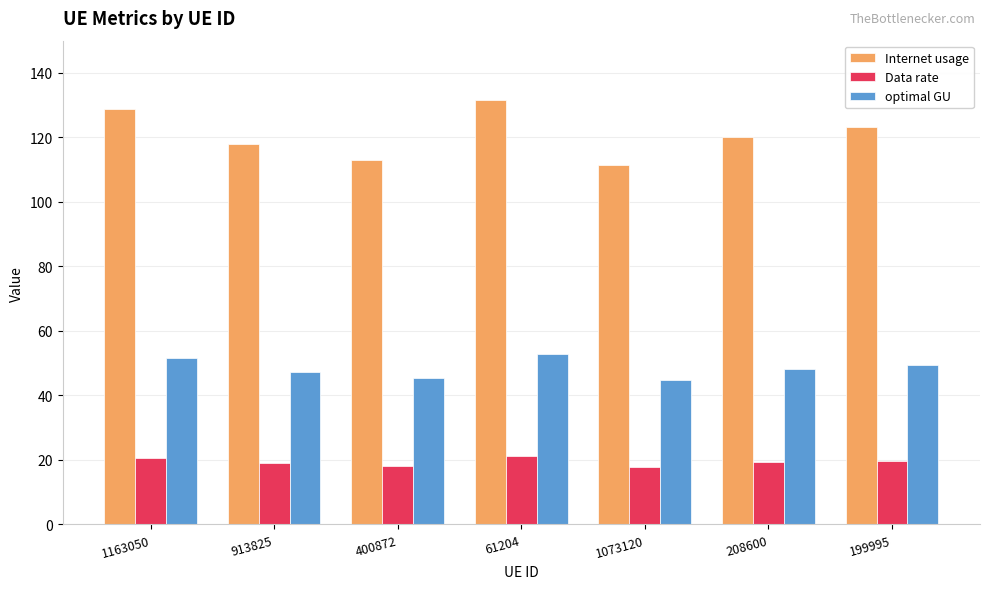

Which series has the widest spread of values?

Internet usage